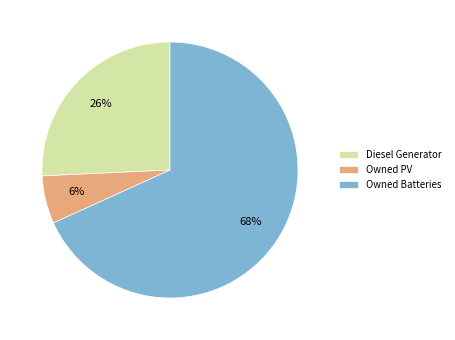

Is the sum of Diesel Generator and Owned Batteries greater than half?

Yes